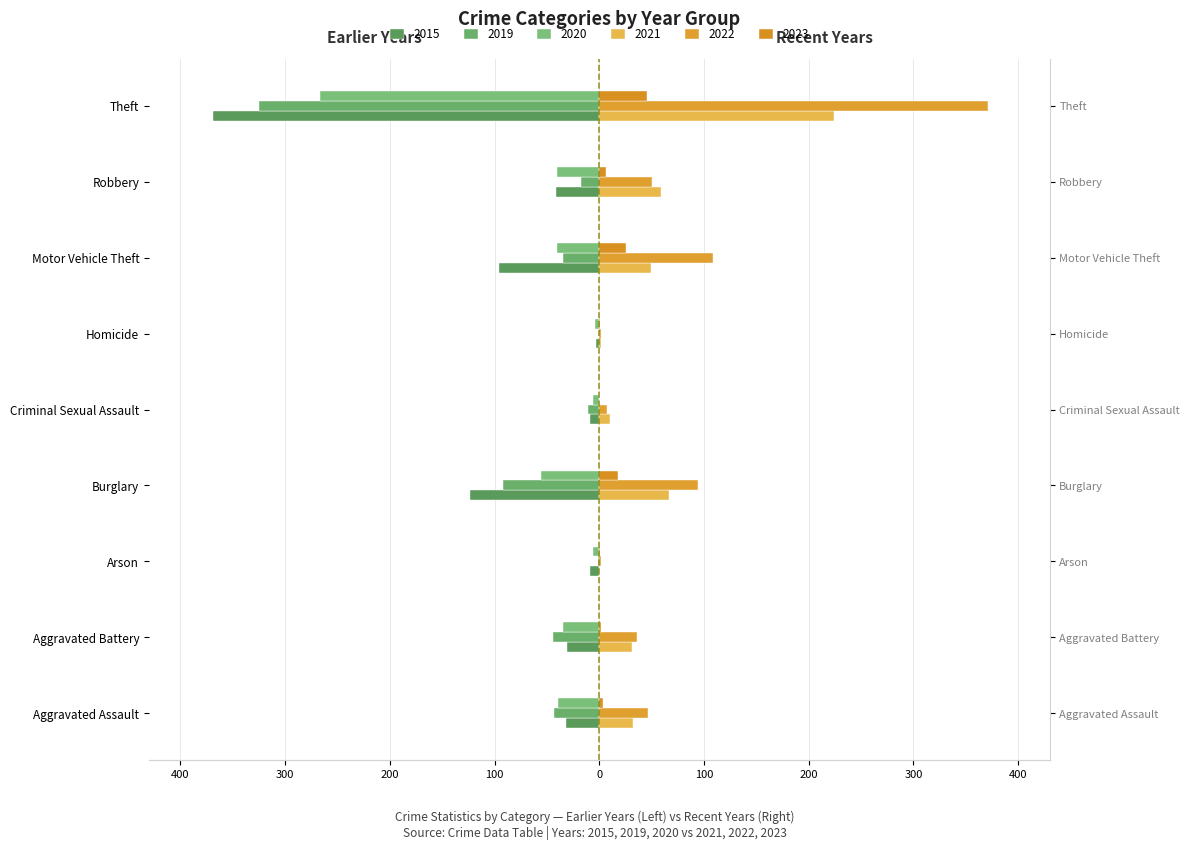

At which category does the chart reach its peak across all series?

Theft